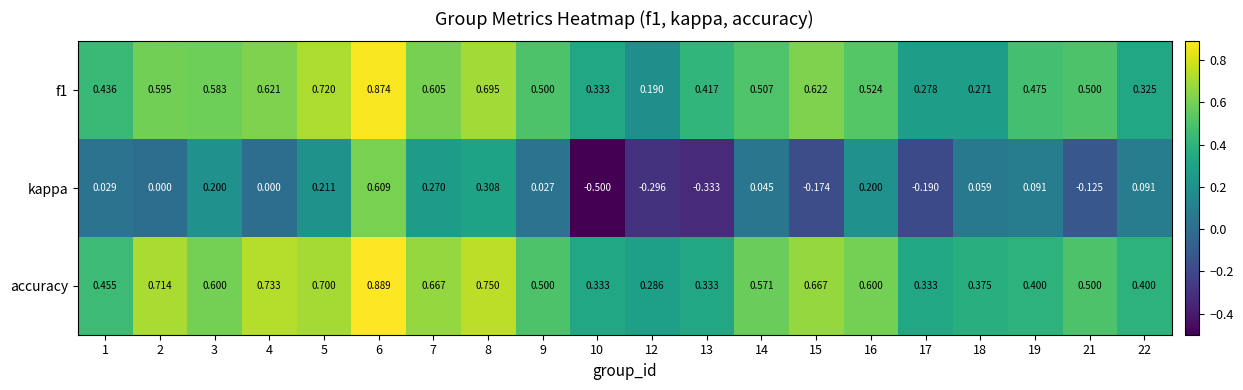

How many series are shown in this chart?

3